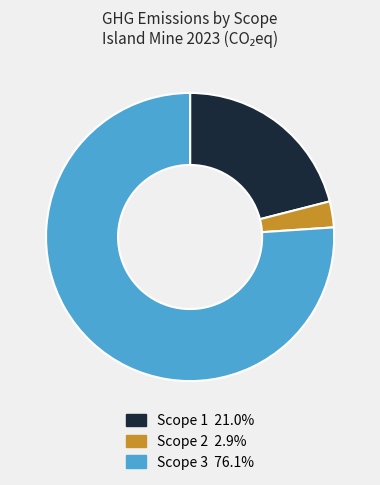

Is there a majority slice in this chart?

Yes